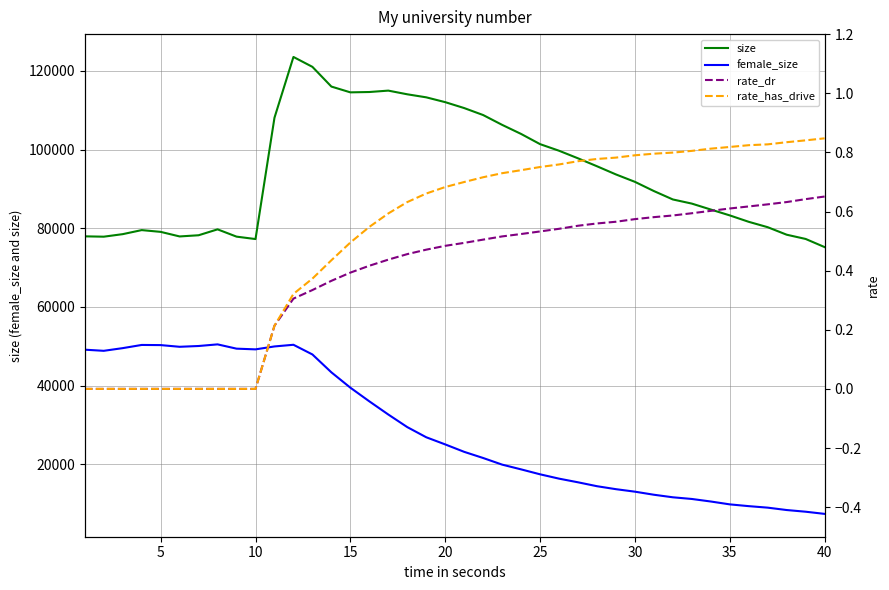

Which series has the largest total across all categories?

size